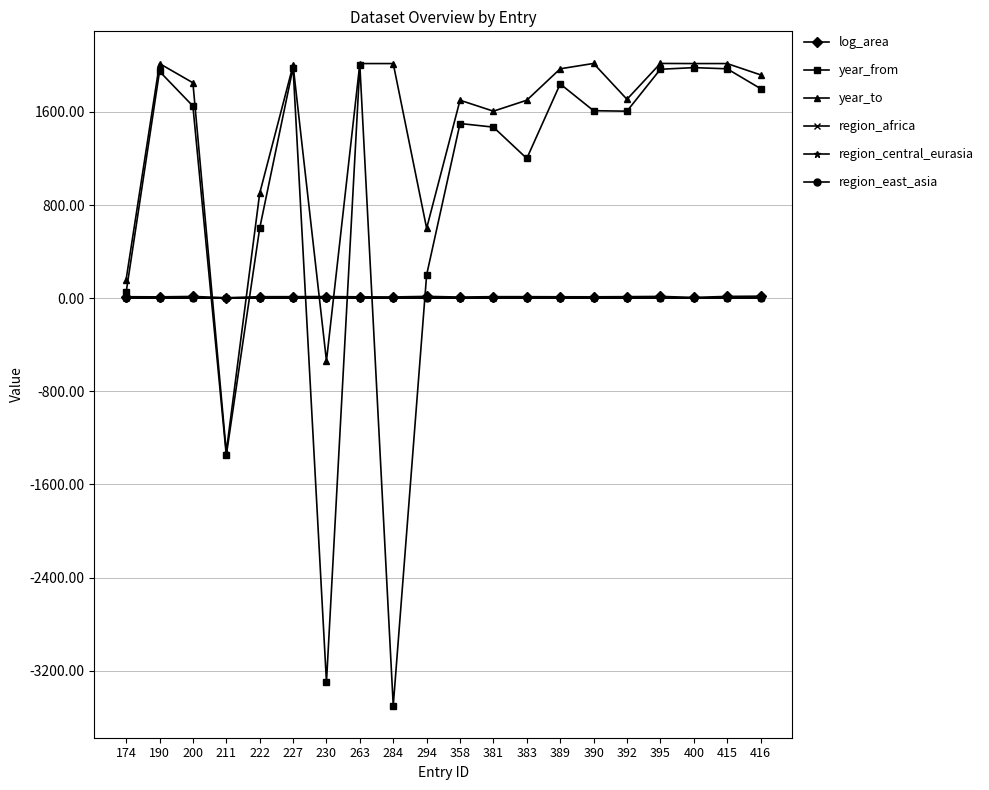

What is the difference between the maximum and second lowest values in the region_east_asia series?

1.0